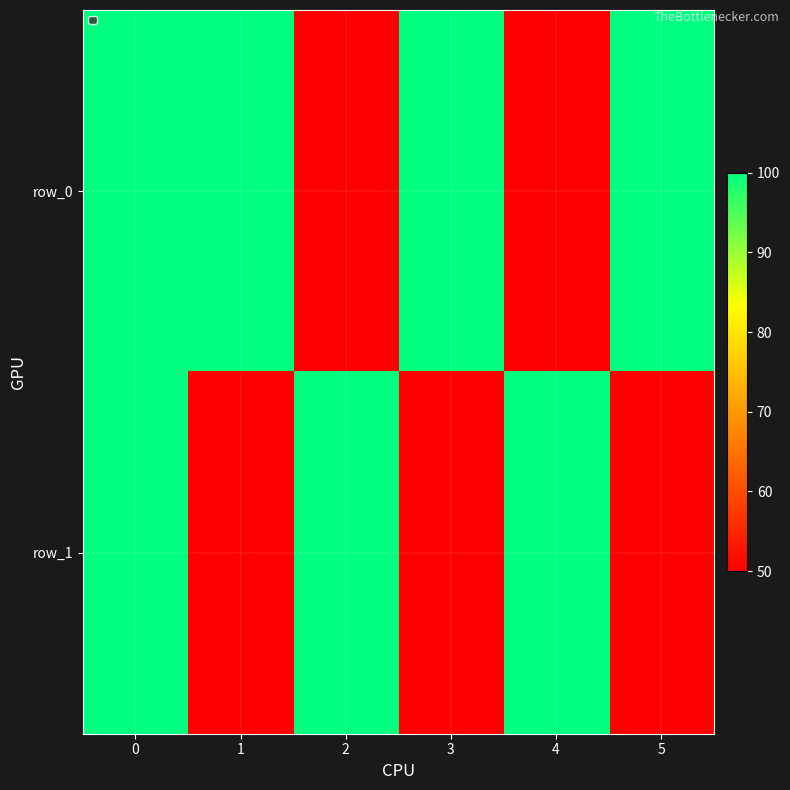

The row_0 series shows 100 at 0. True or false?

True